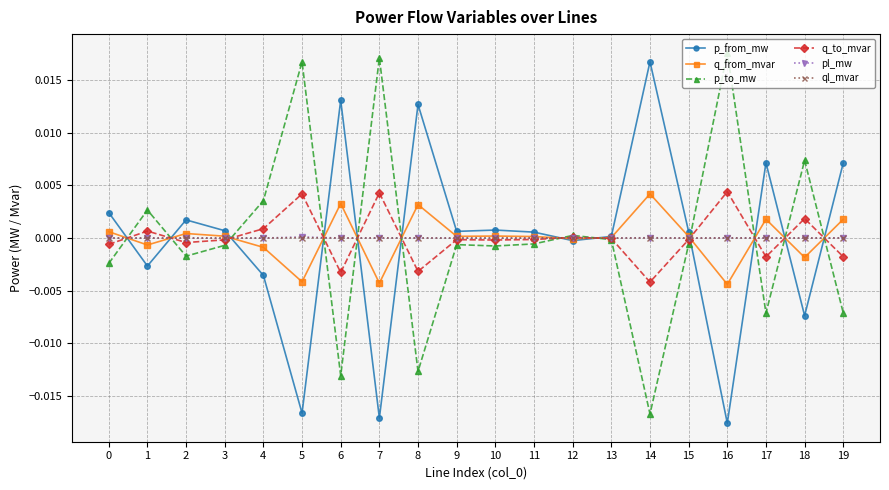

How many lines are shown in the chart?

6